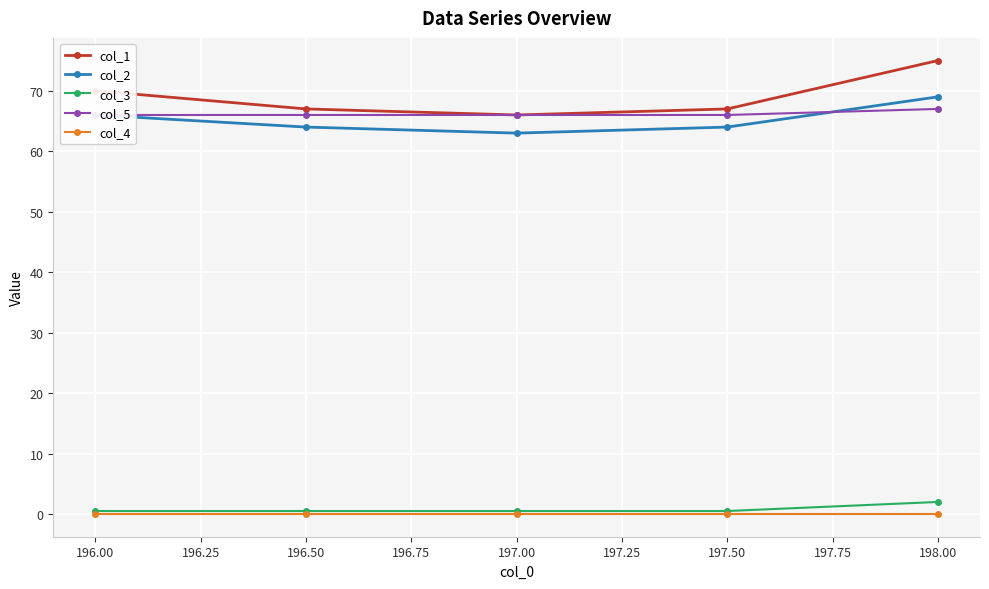

What is the value of the col_3 point at the 1st from the left?

0.5